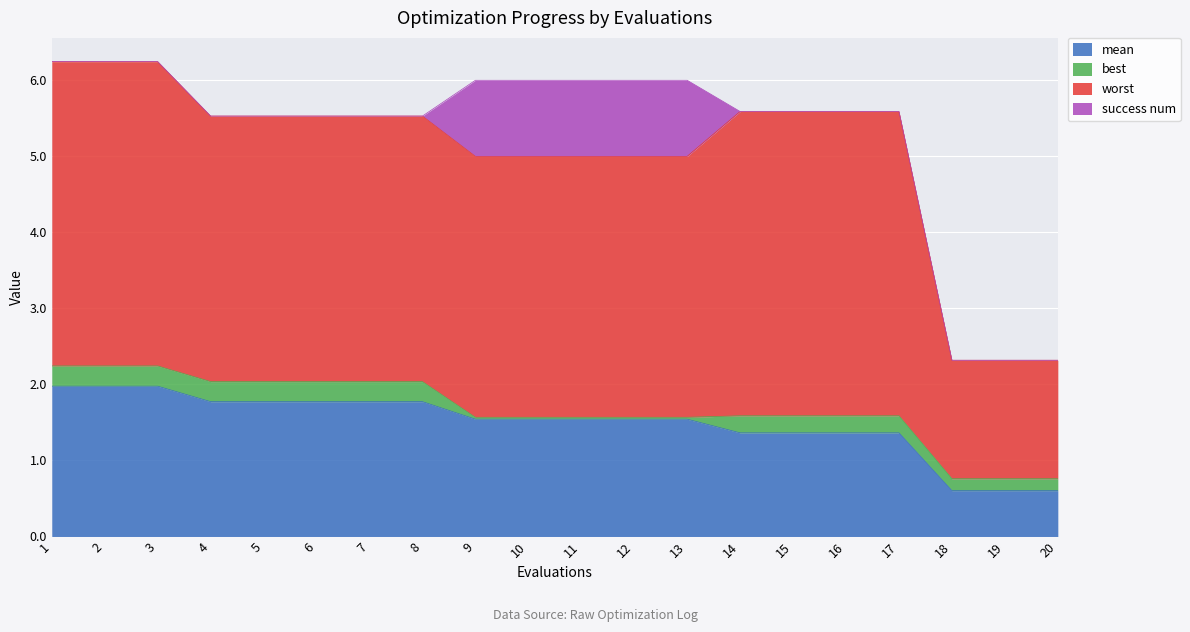

True or false: mean and best intersect in this chart.

False